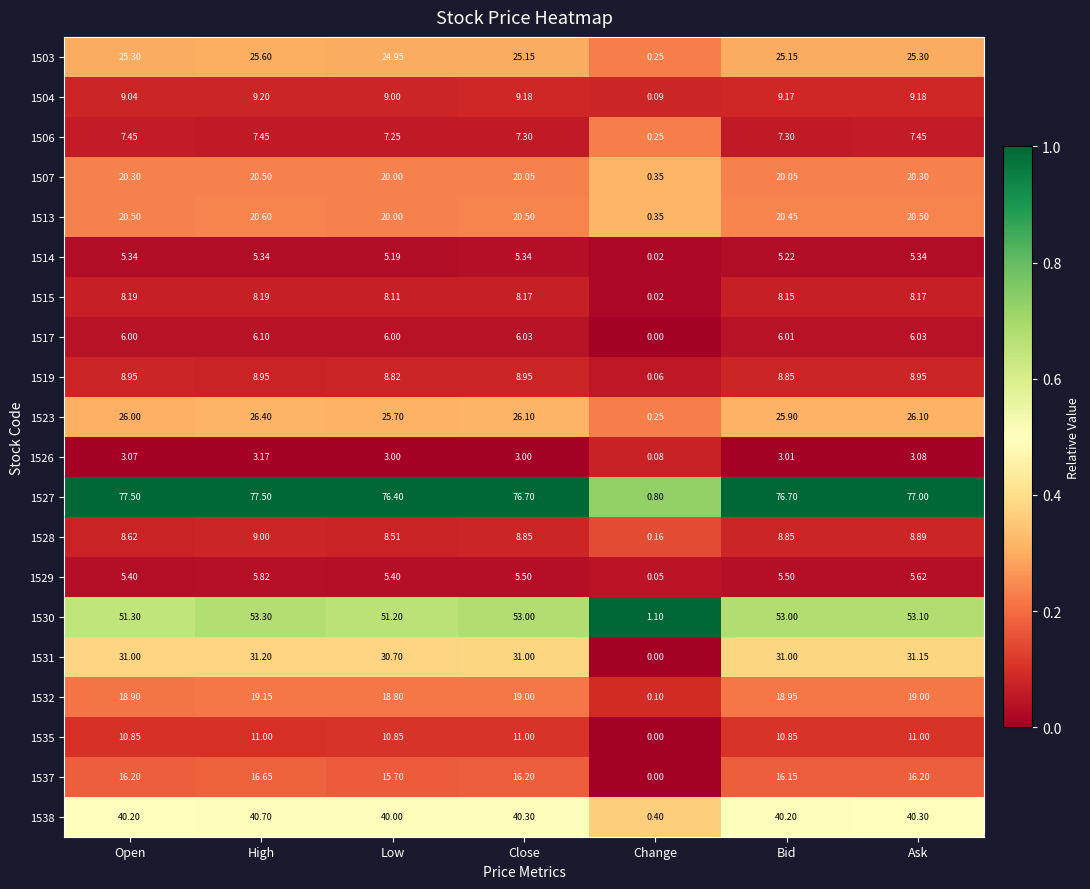

What is the spread (max minus min) of values at Close?

73.7